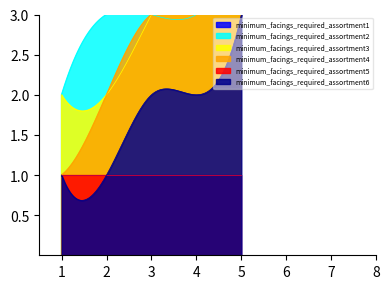

What are all the series names shown in the legend?

minimum_facings_required_assortment1, minimum_facings_required_assortment2, minimum_facings_required_assortment3, minimum_facings_required_assortment4, minimum_facings_required_assortment5, minimum_facings_required_assortment6